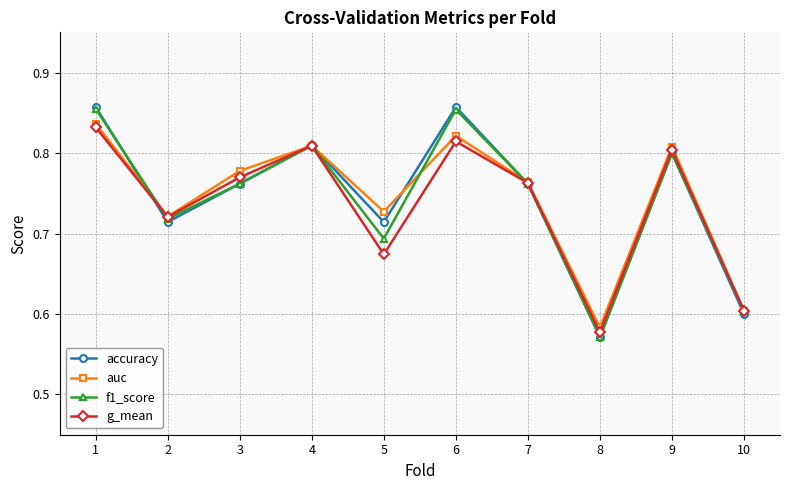

At which category does accuracy reach its first local peak?

4